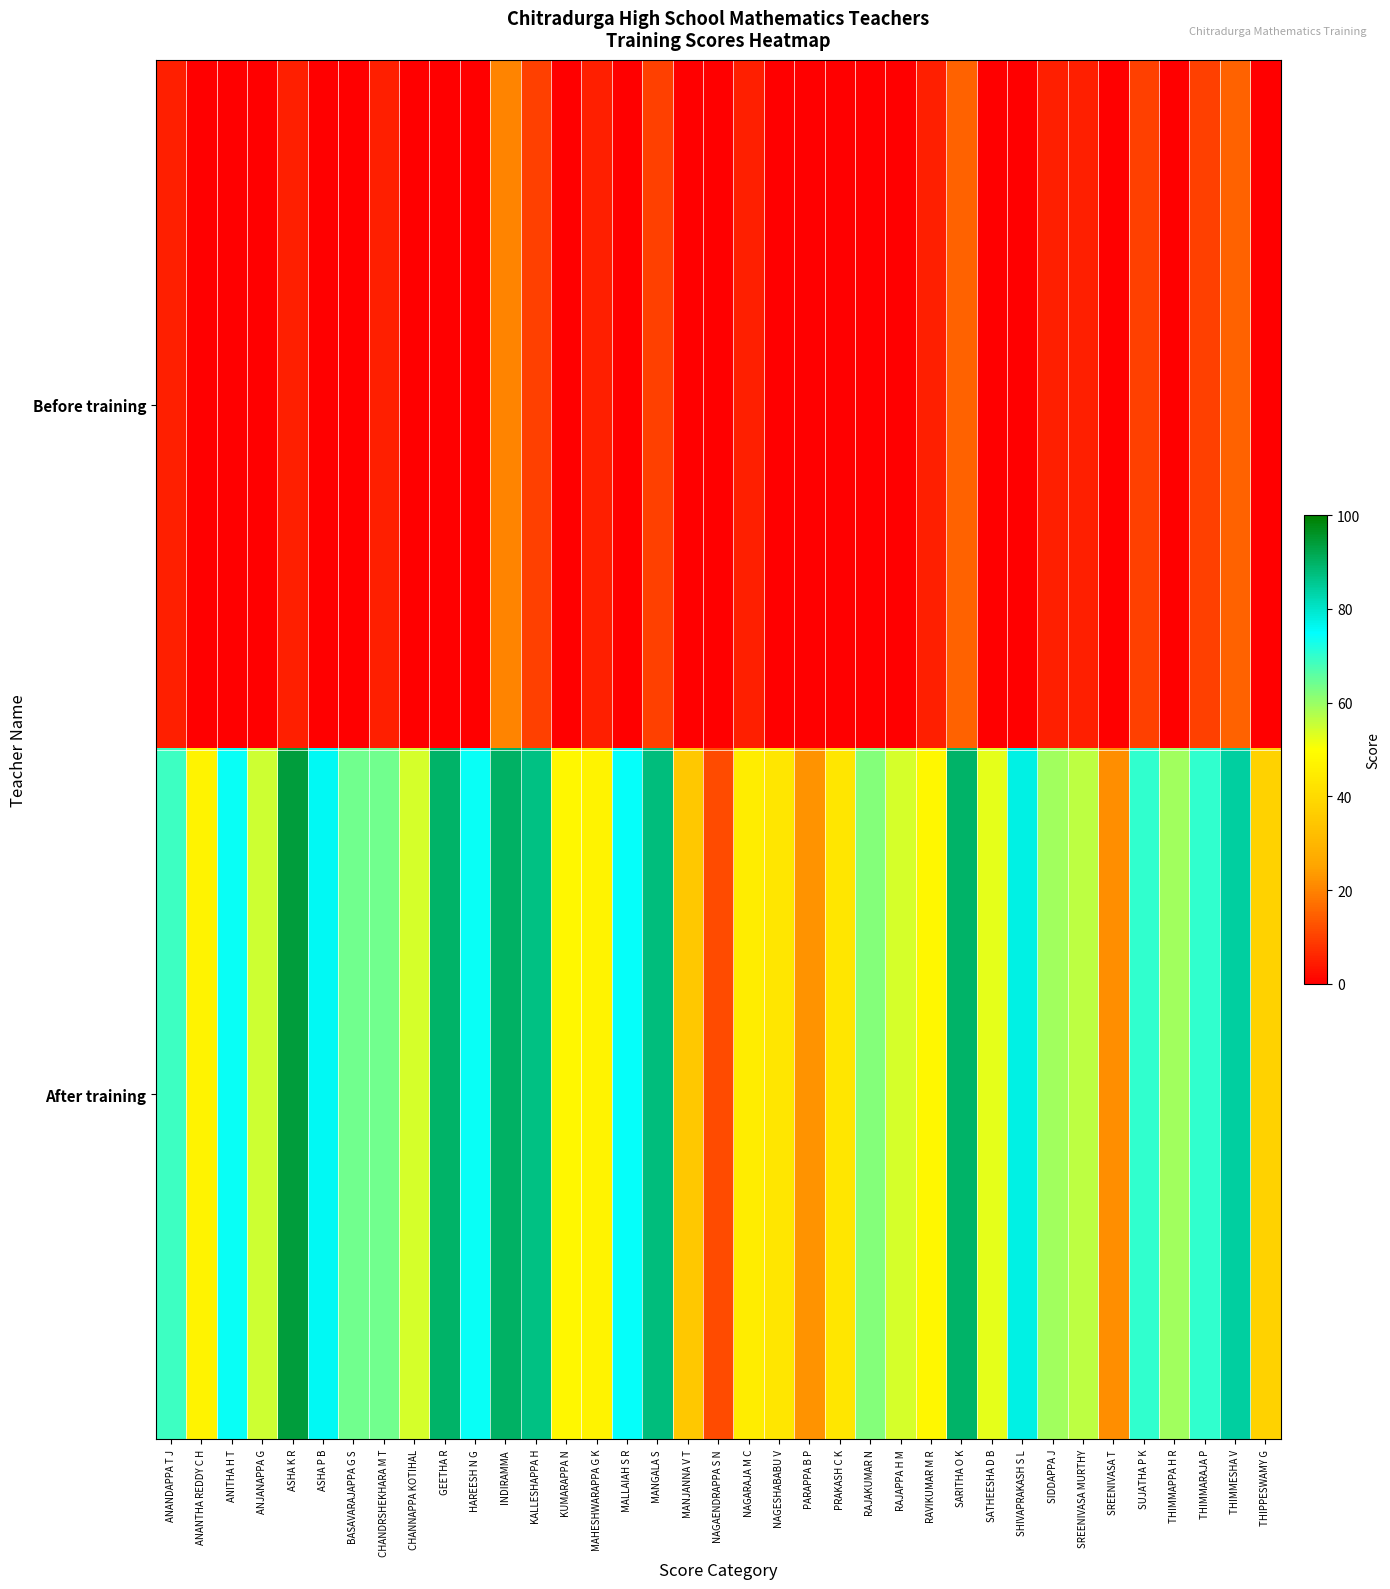

At which category is the sum across all series the highest?

INDIRAMMA